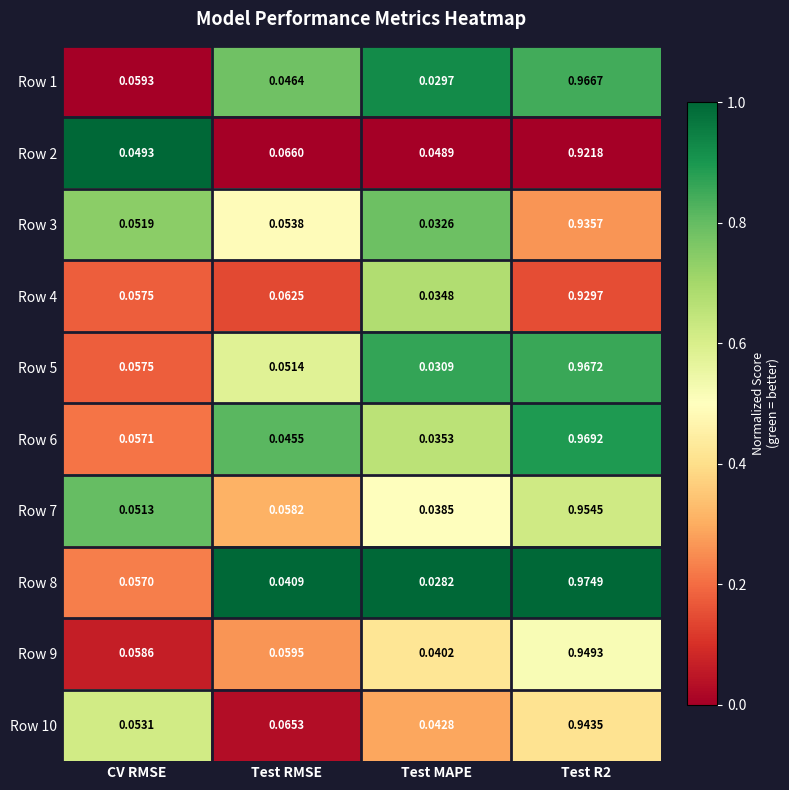

Is the value of Row 1 at Test RMSE greater than the value of Row 8 at Test MAPE?

Yes